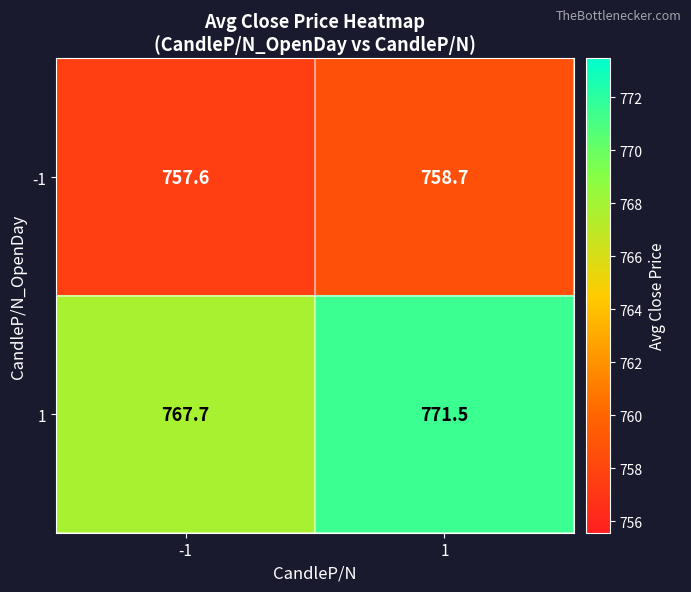

Reading left to right, list all the values displayed in this chart.

-1: 757.6	758.7
1: 767.7	771.5